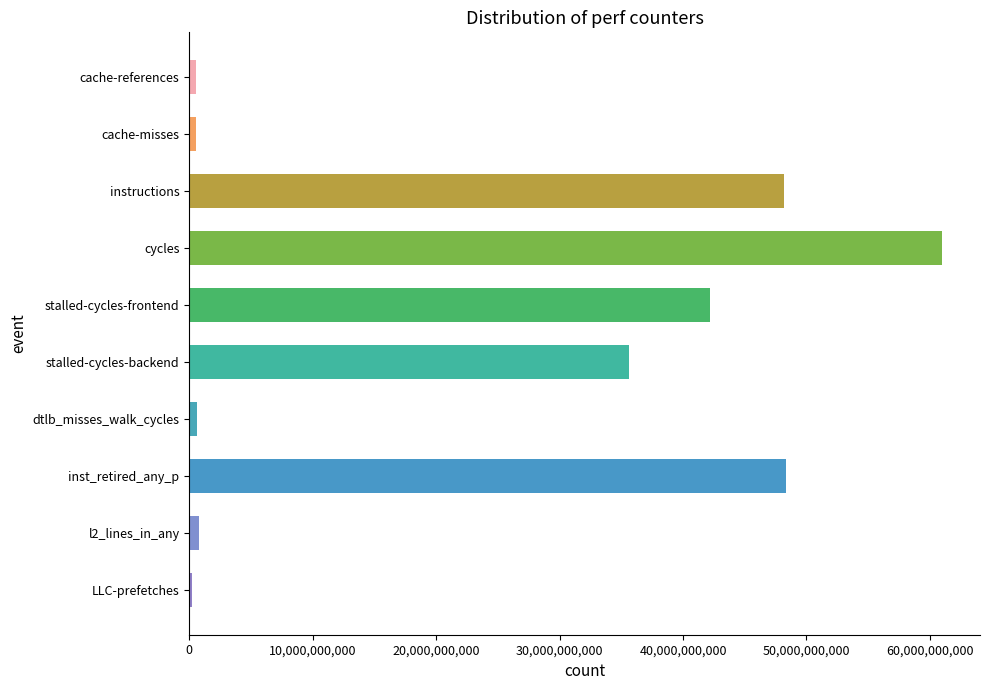

Does the chart contain stacked bars?

No